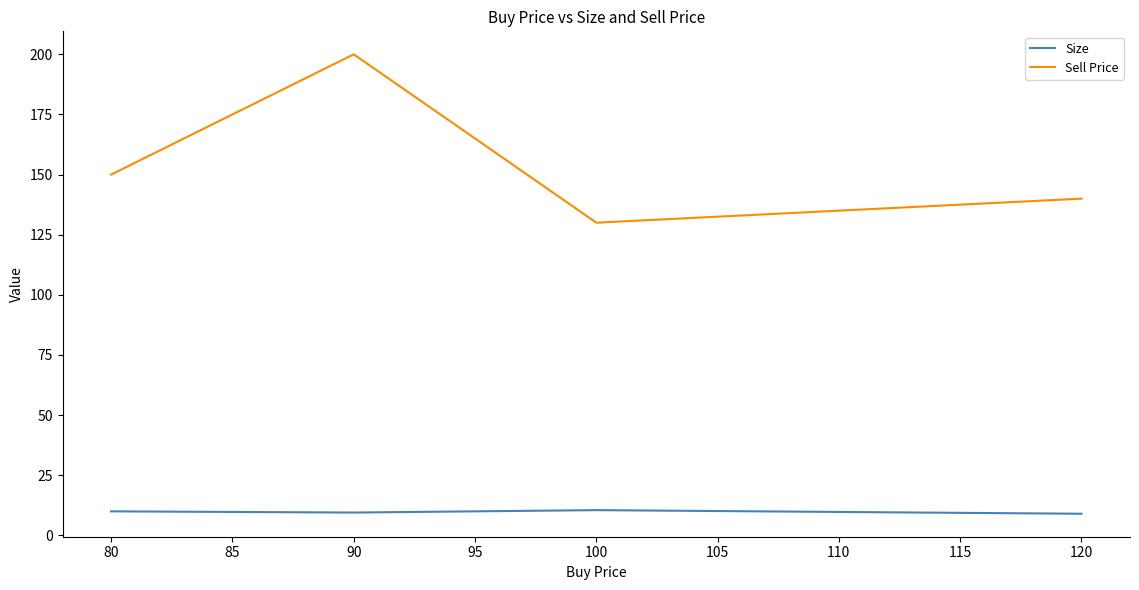

How many values in the Sell Price series are below 150?

2